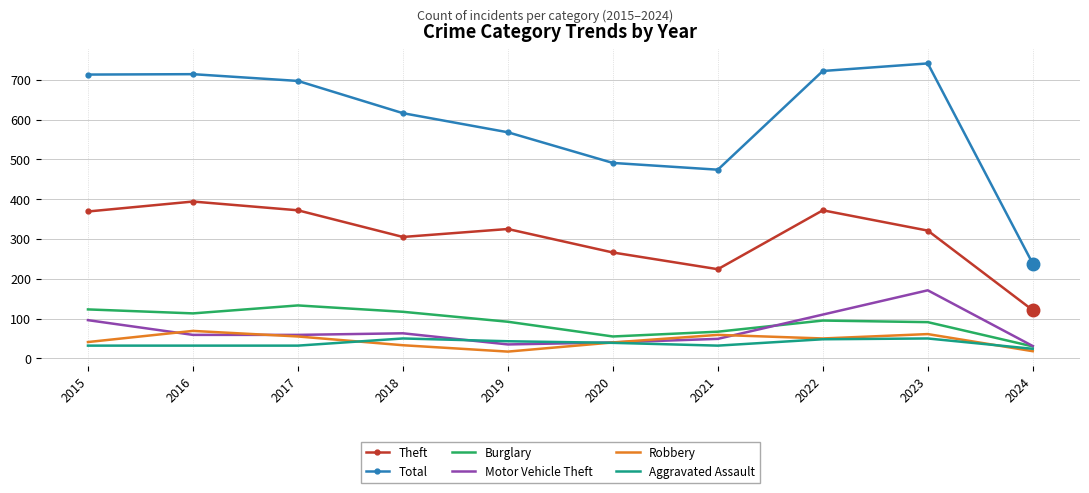

Where does the Theft series first go above 325?

2015